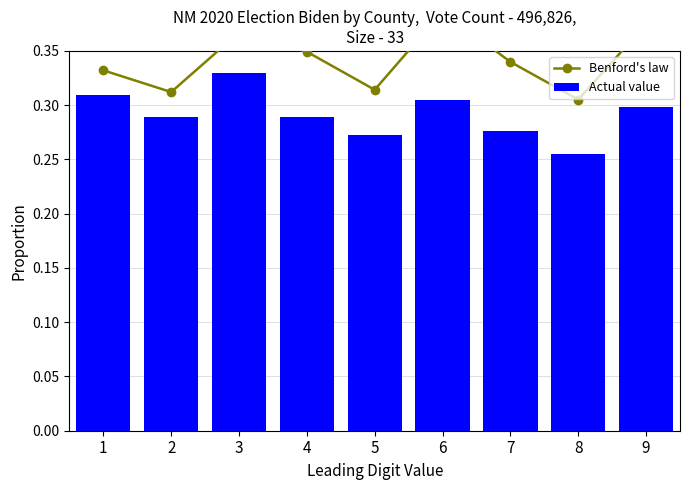

What is the sum of the Benford's law values at 4 and 6?

0.7